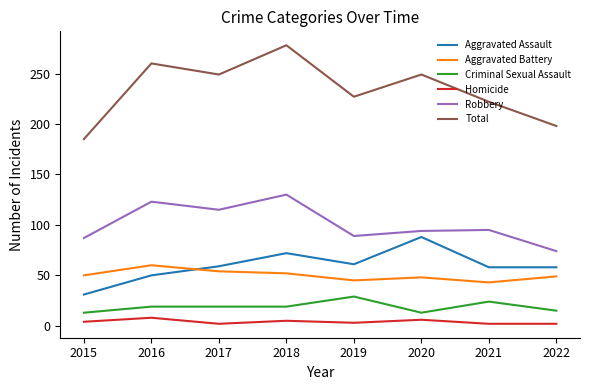

True or false: Aggravated Battery and Criminal Sexual Assault cross at least once.

False